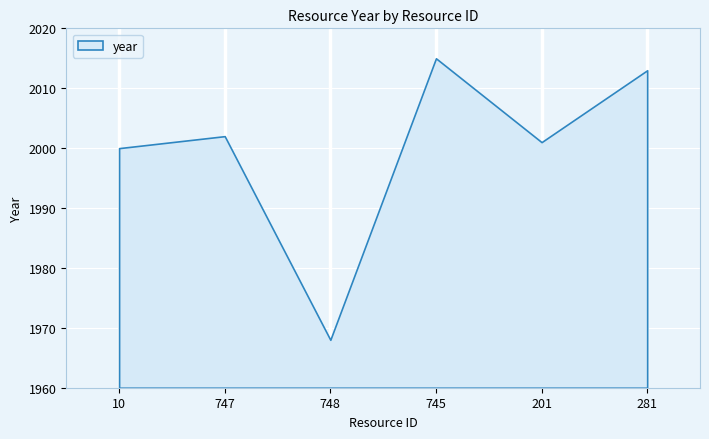

What is the label of the 1st point from the right?

281